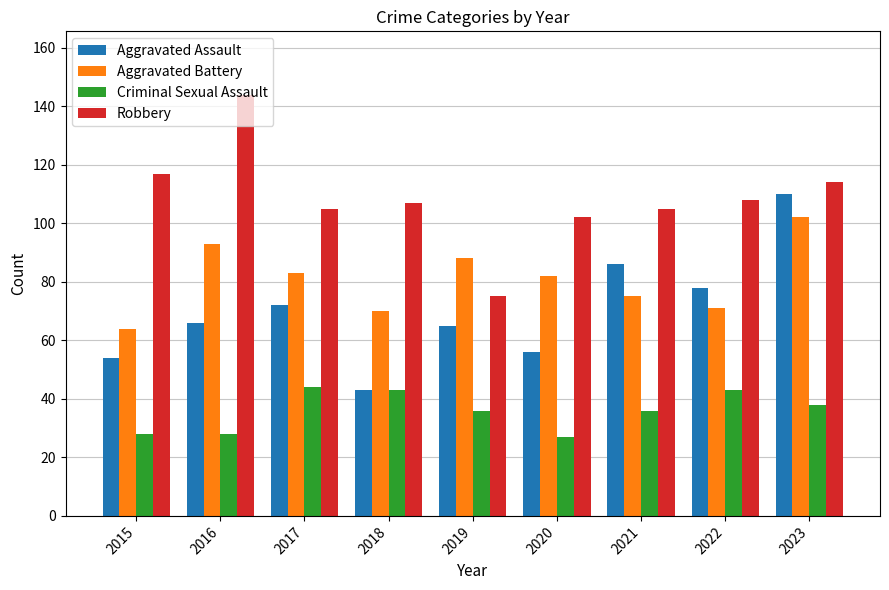

How many data points does each series have?

9